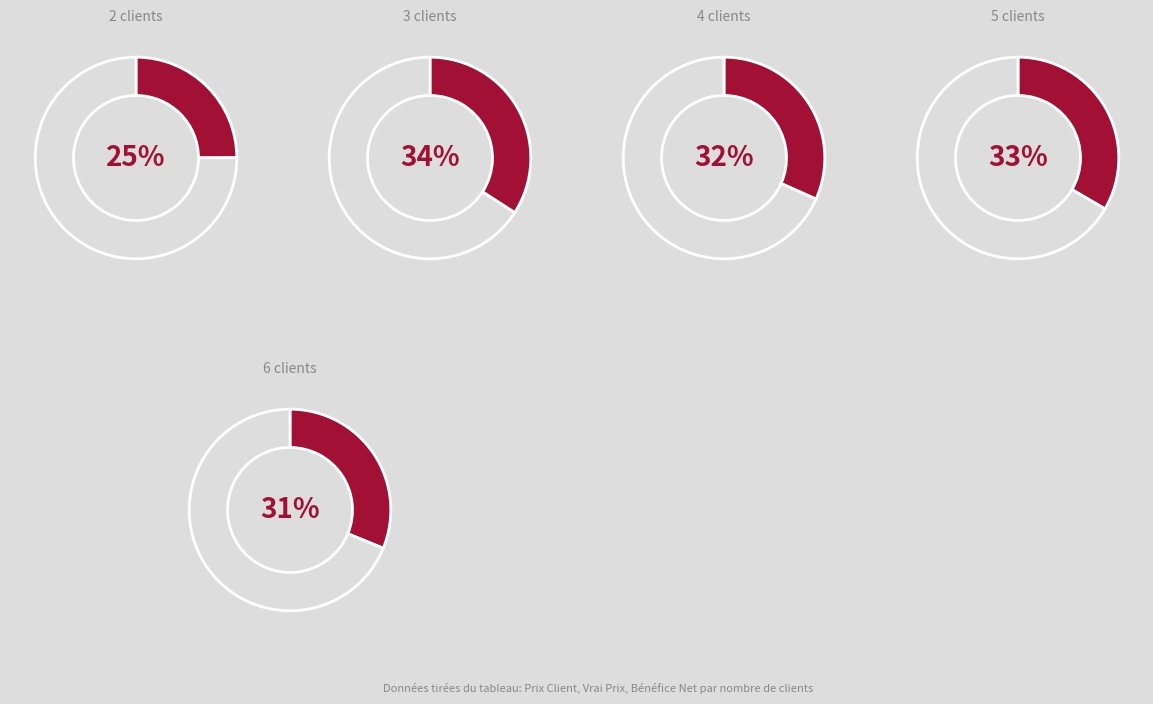

Do 3 clients and 2 clients together represent more than half of the pie?

No